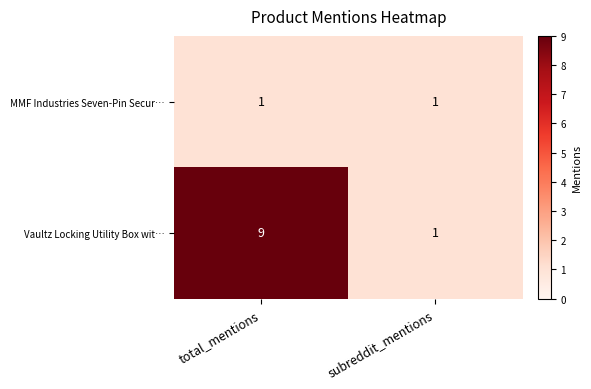

Which series has the largest total across all categories?

Vaultz Locking Utility Box wit…